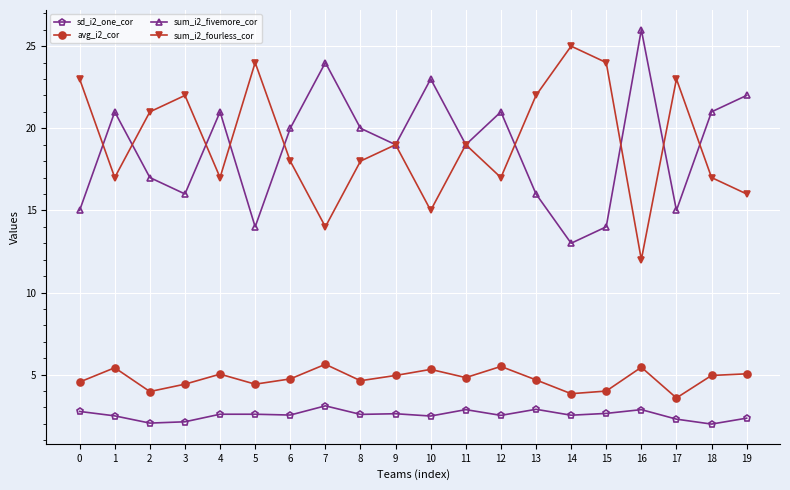

At how many categories does at least one series exceed 17?

20